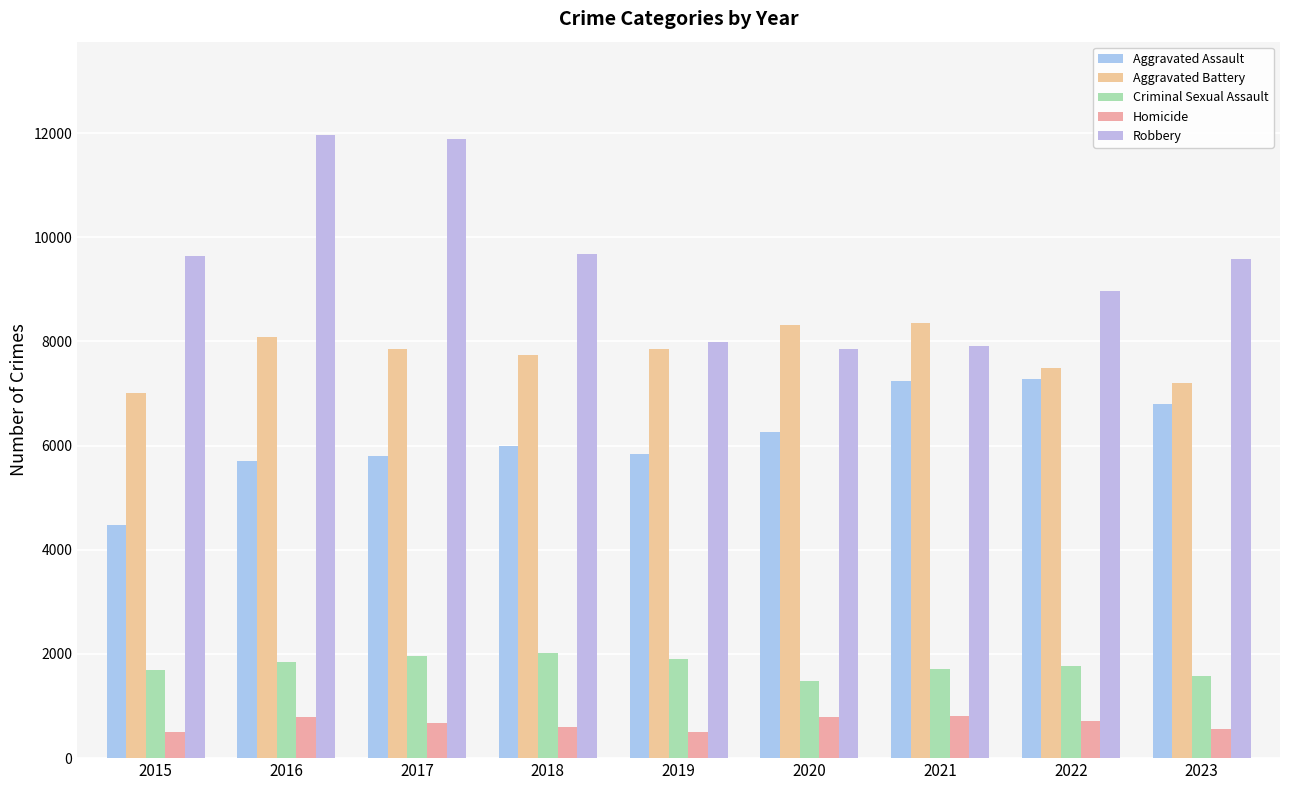

Which has a higher value, 2015 or 2023?

2023